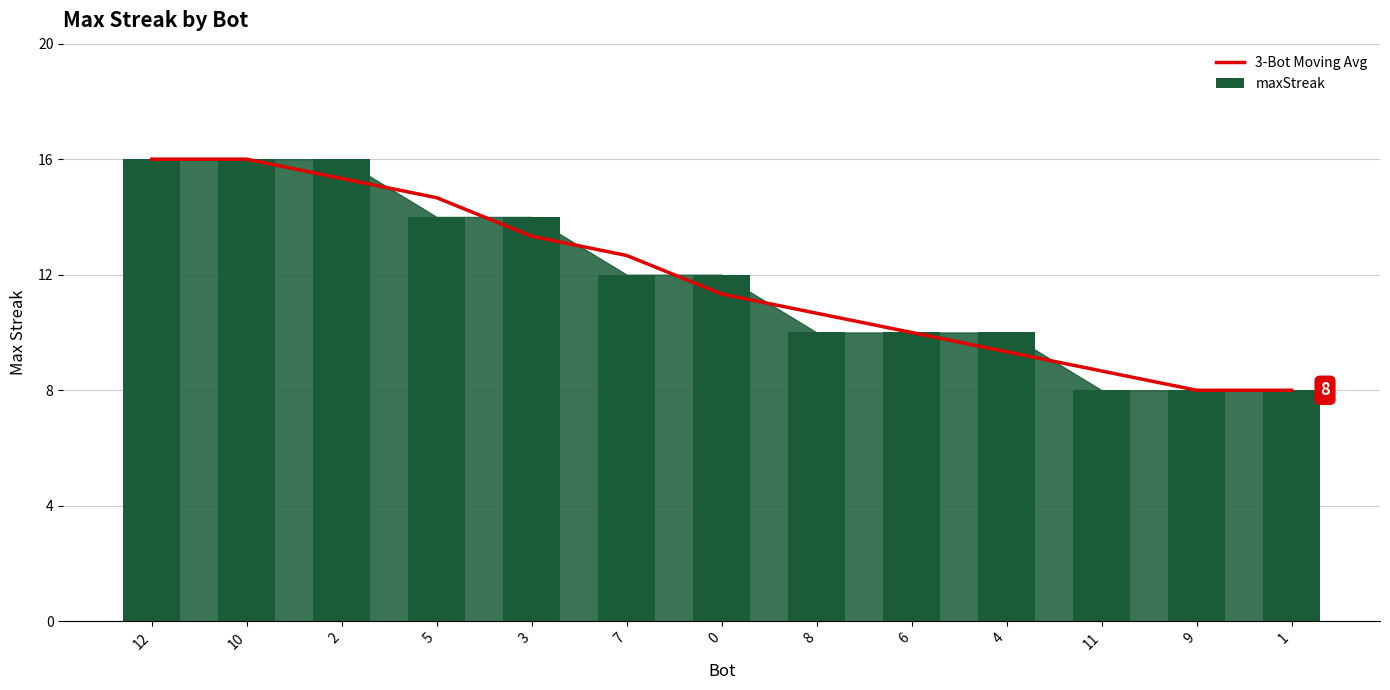

List the labels in order of 3-Bot Moving Avg value, smallest first.

9, 1, 11, 4, 6, 8, 0, 7, 3, 5, 2, 12, 10